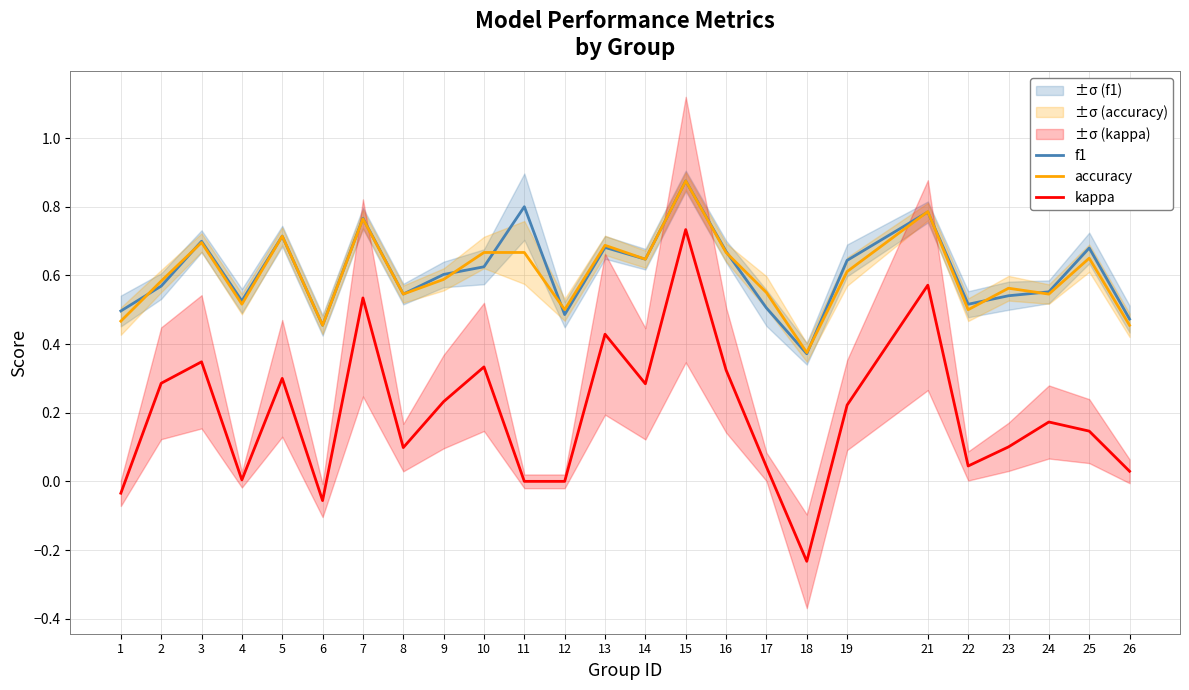

What is the value of the kappa point at the 15th from the left?

0.7